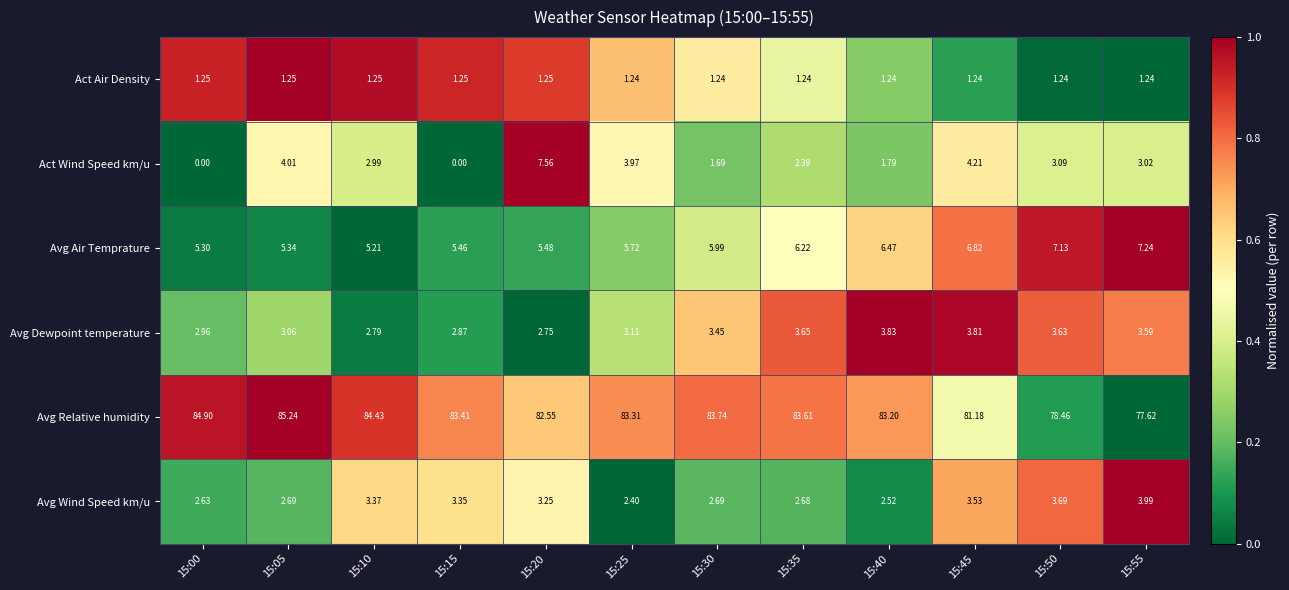

Between 15:20 and 15:40, which series saw the biggest shift?

Act Wind Speed km/u